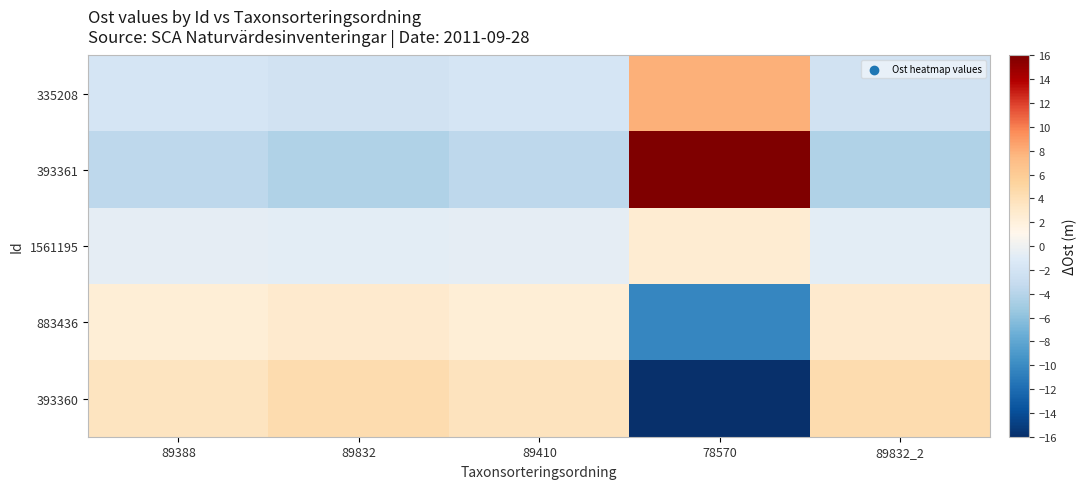

At 89832, list the series in order from smallest to largest.

393361, 335208, 1561195, 883436, 393360